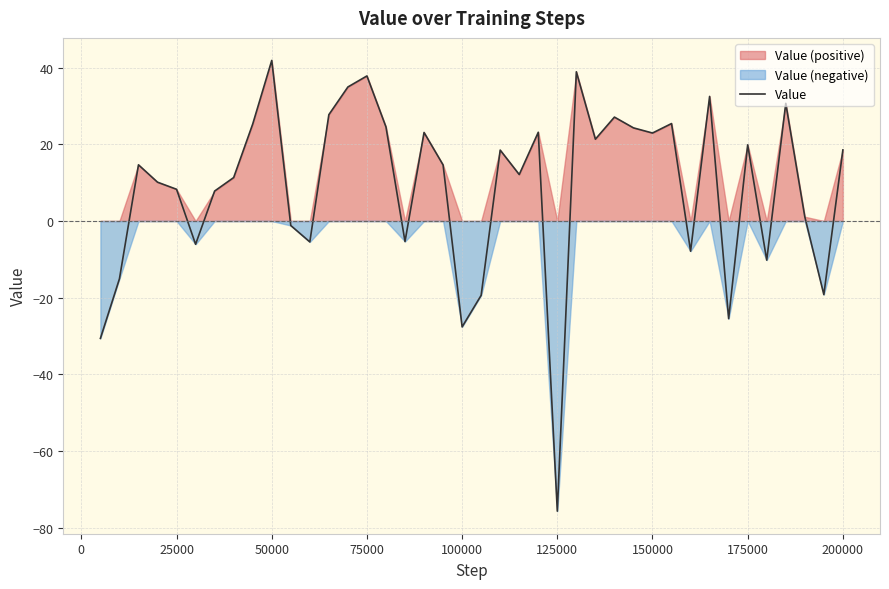

What is the maximum value for Value?

41.9